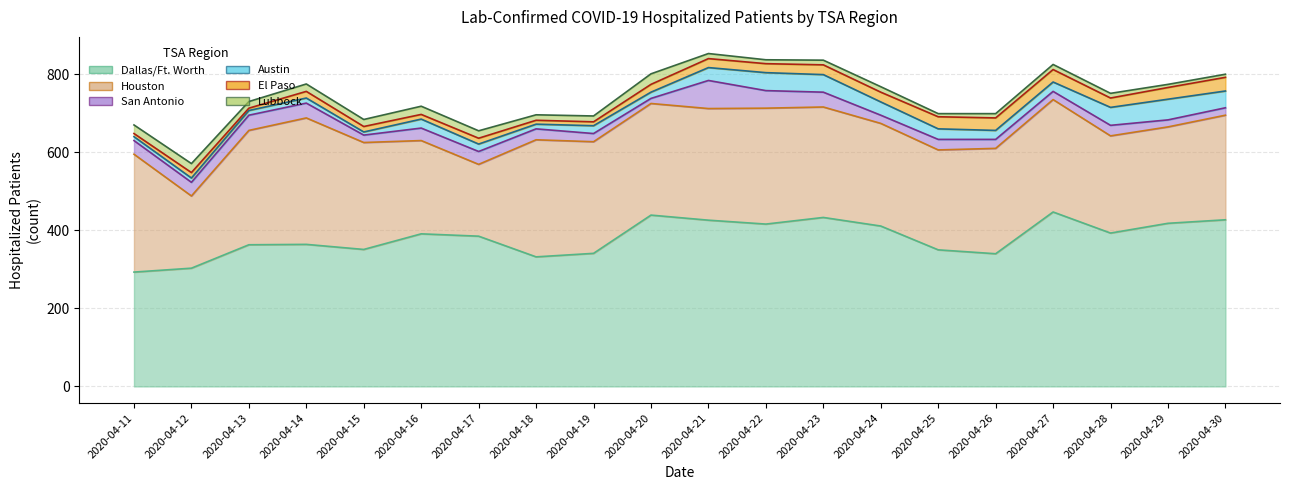

At which label is Houston closest to 254?

2020-04-25